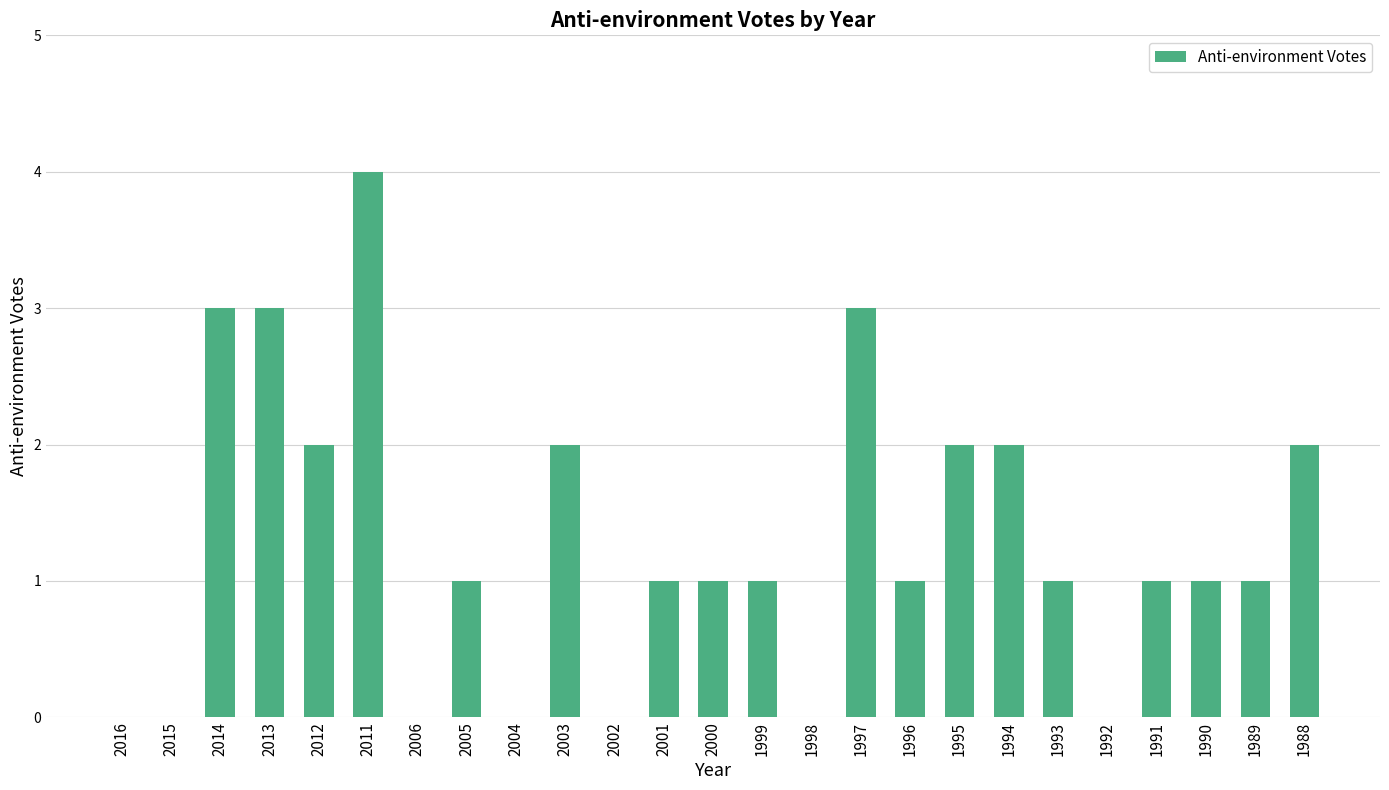

Between 2011 and 1995, which is larger?

2011